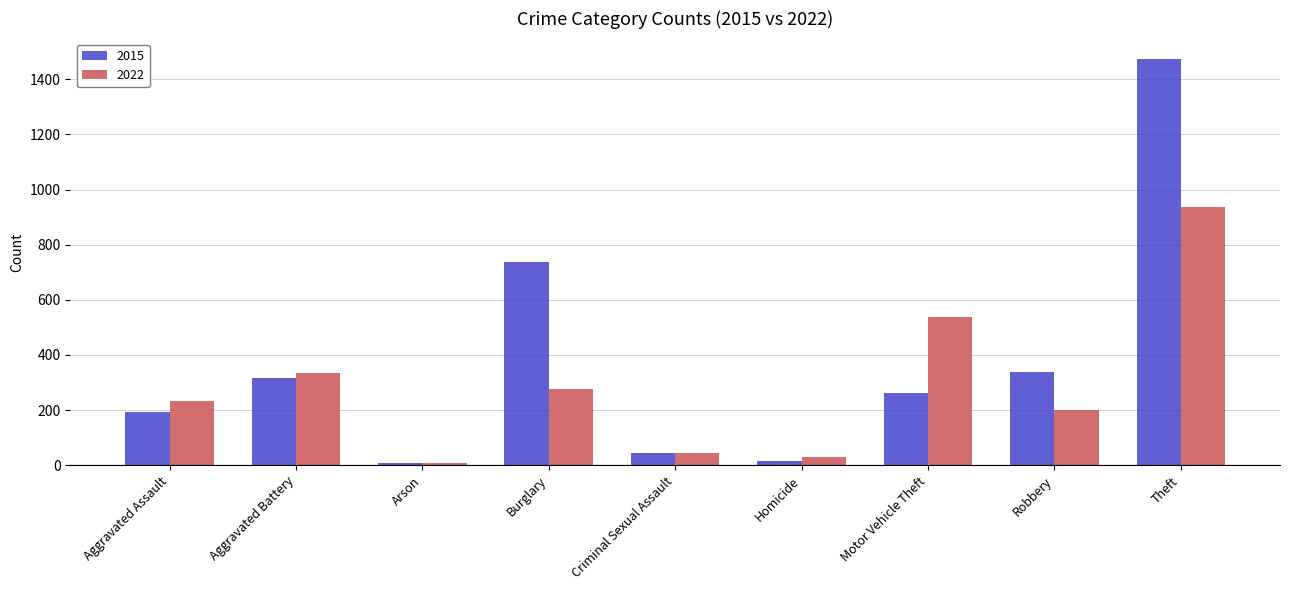

True or false: 2022 has a value of 232 at Aggravated Assault.

True